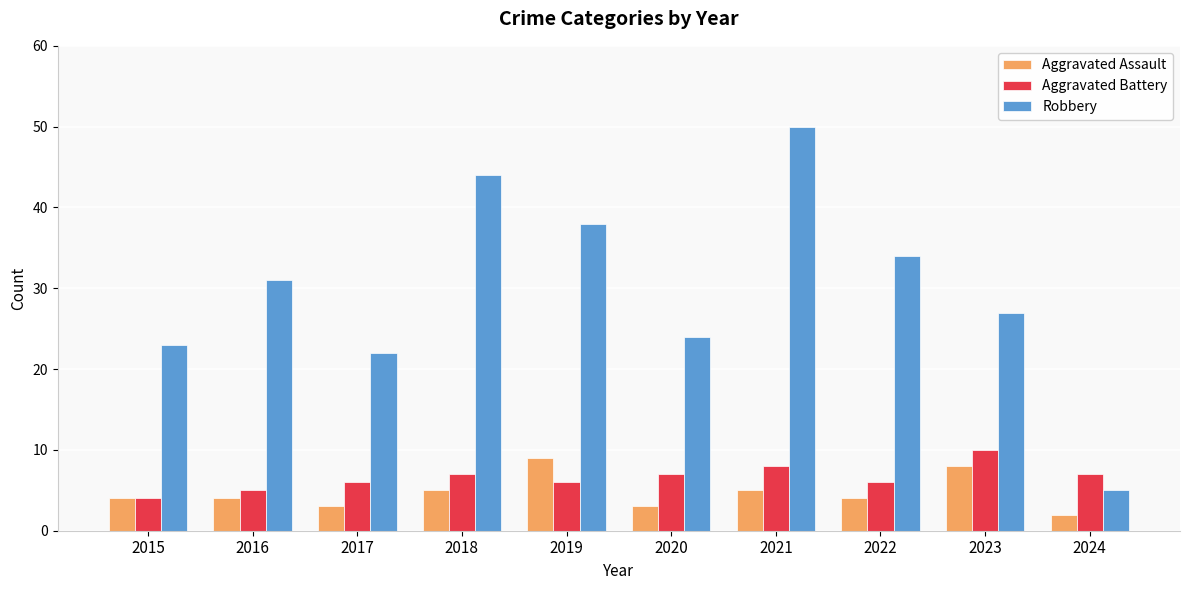

Is it true that Robbery equals 1 at 2024?

False